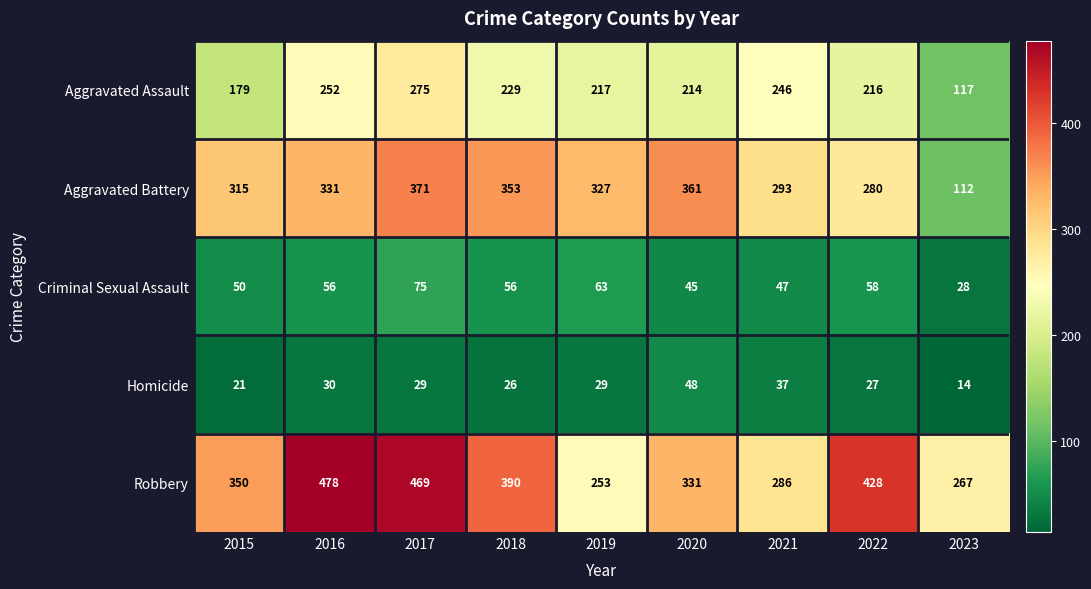

Between 2017 and 2022, which series saw the biggest shift?

Aggravated Battery